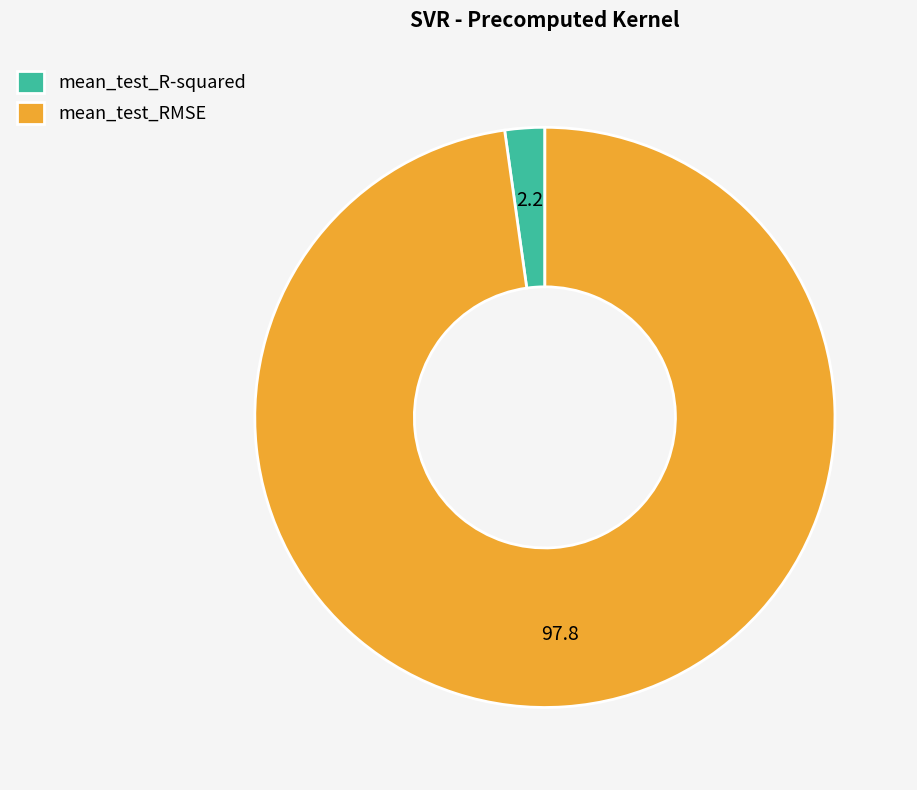

How many slices are in this pie chart?

2